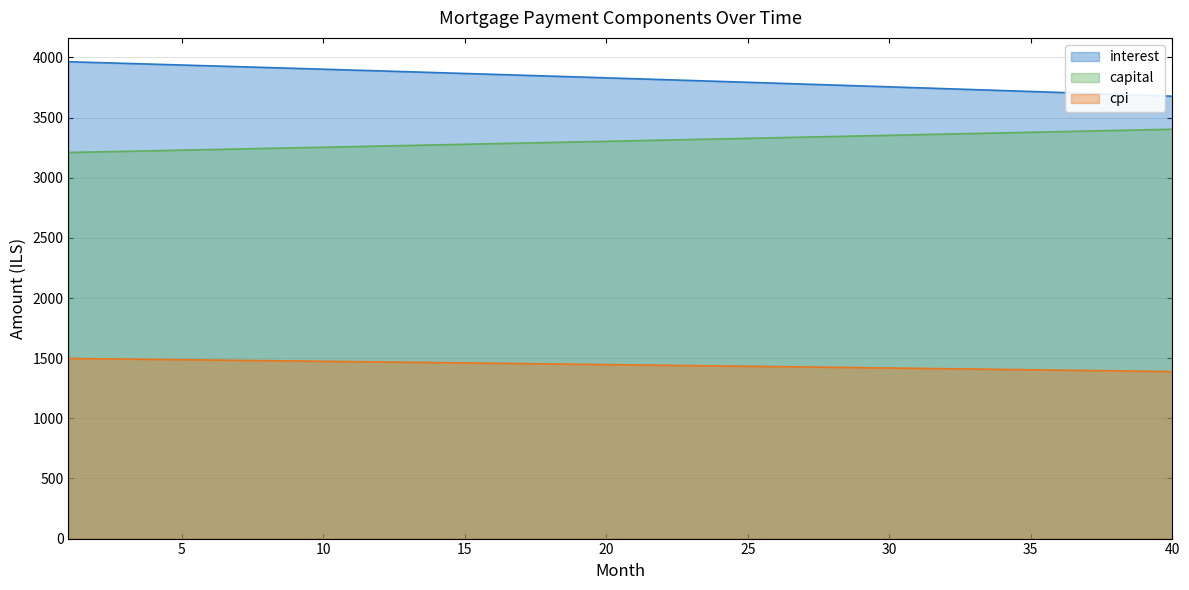

Which series has the widest spread of values?

interest